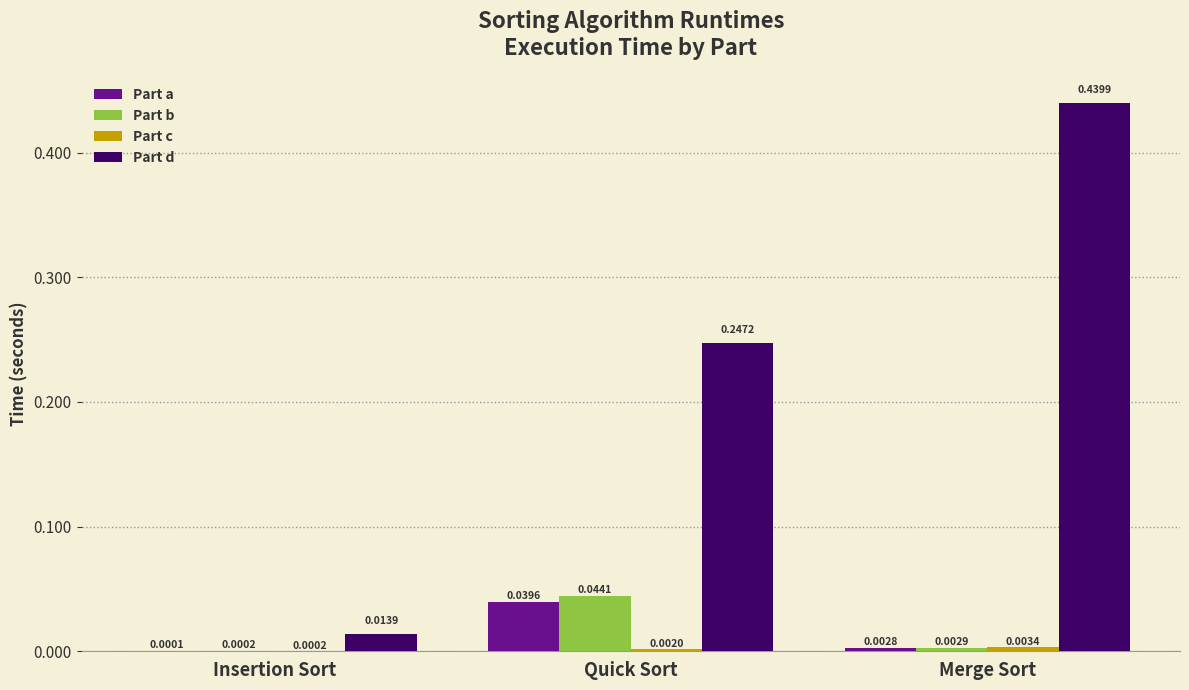

True or false: Part d has a value of 0.4 at Quick Sort.

False